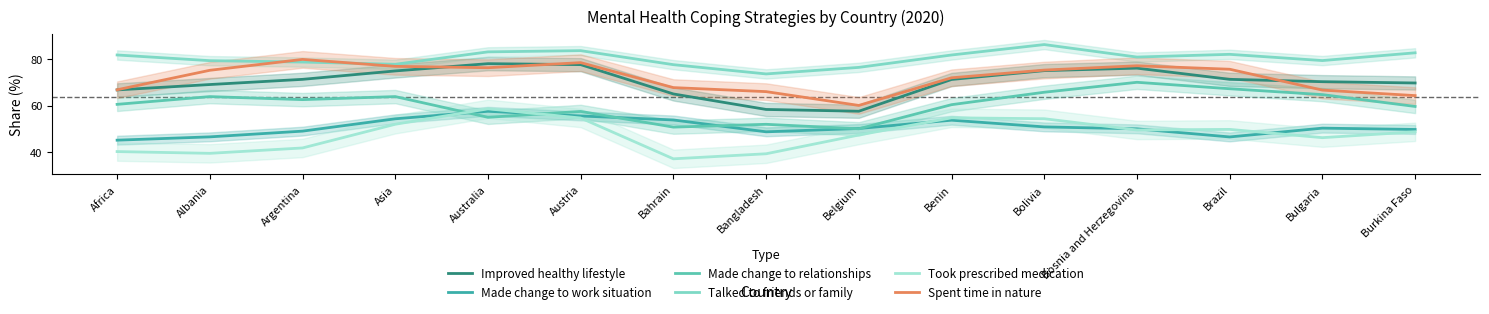

How many values in the Made change to relationships series are below 60?

6